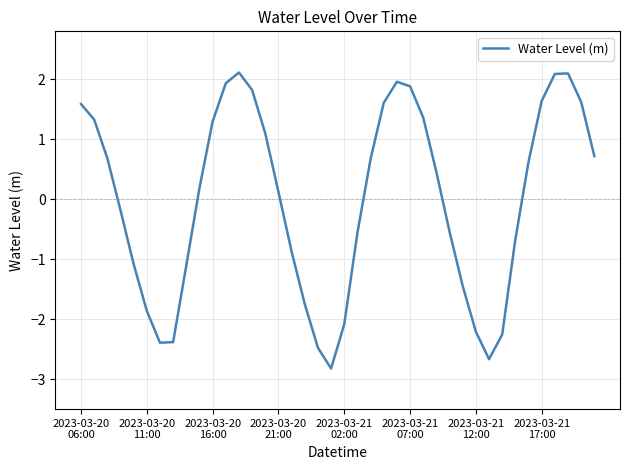

What is the minimum value shown in the chart?

-2.8